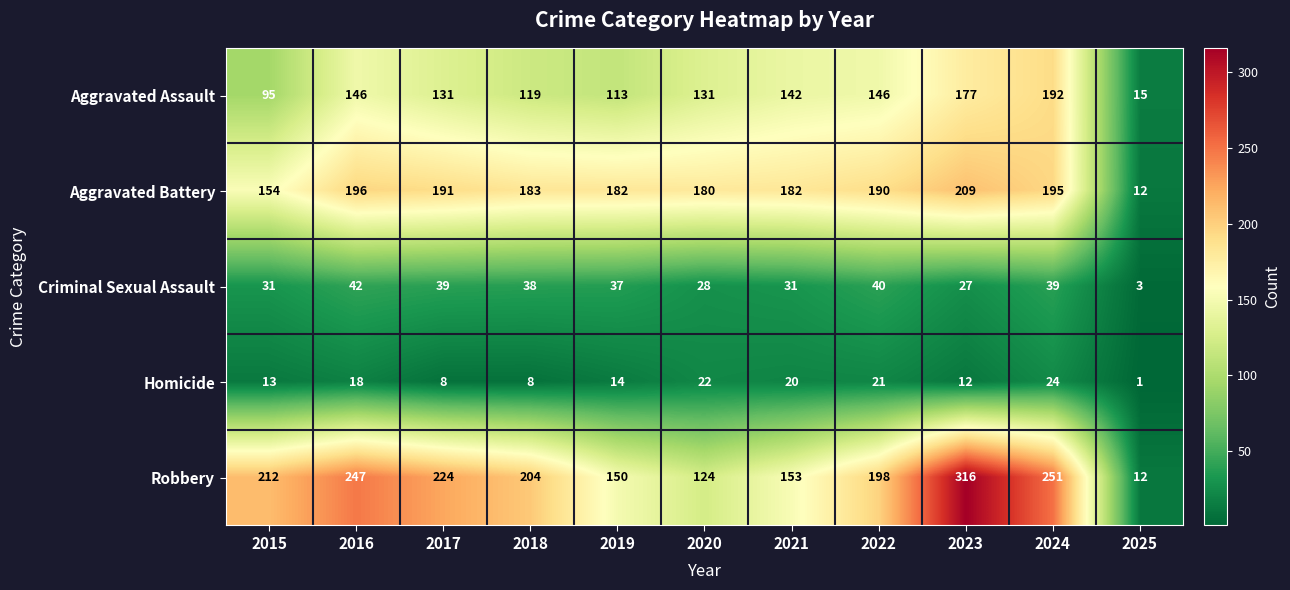

Which label corresponds to the smallest value in the chart?

2025